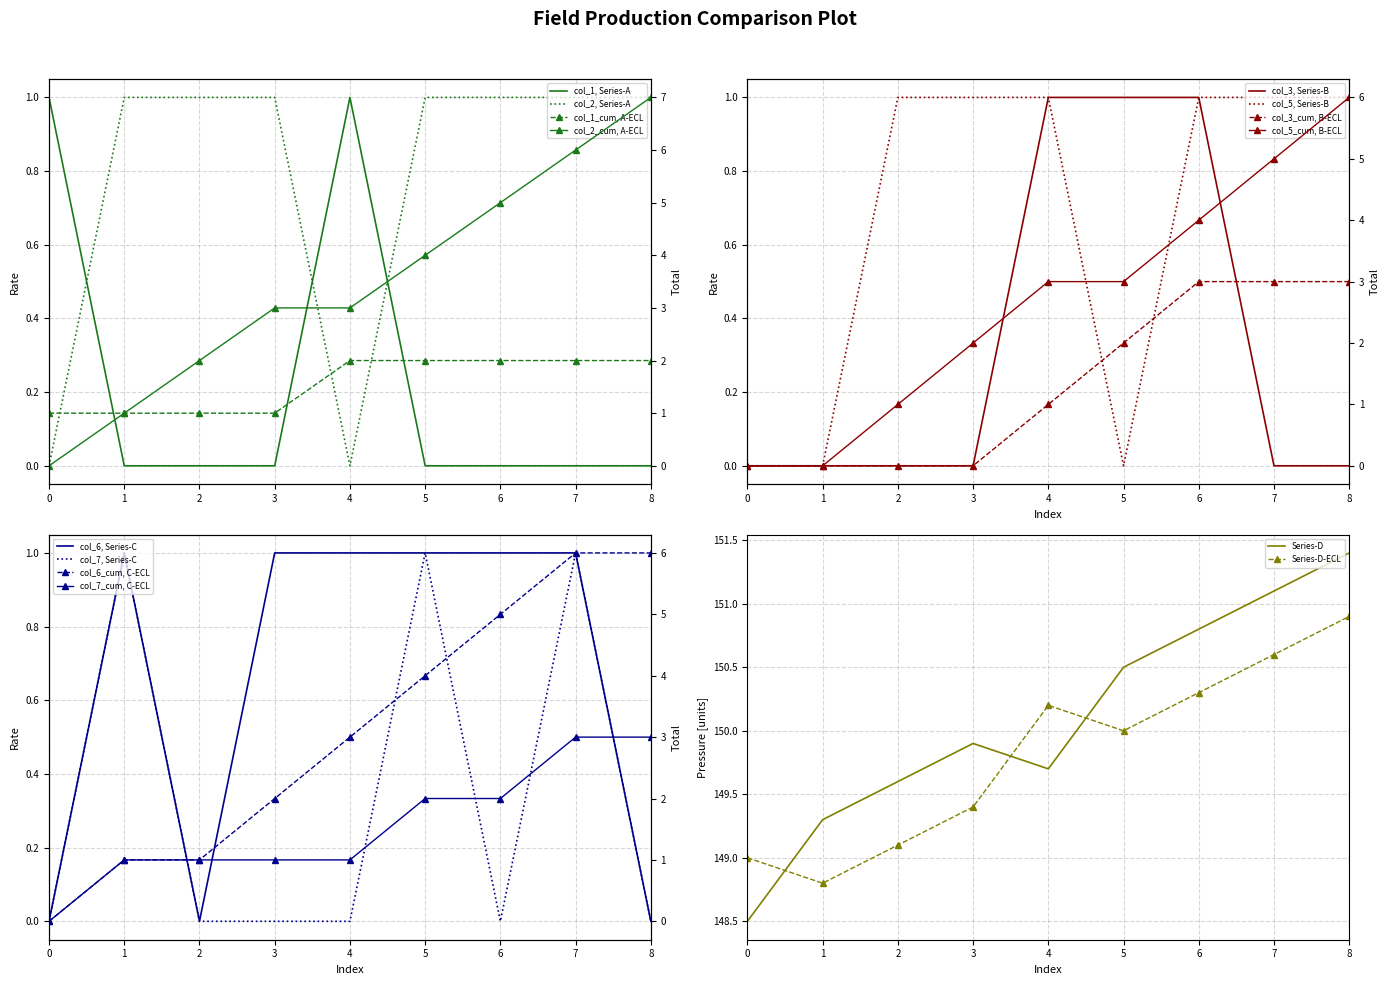

The Series-D-ECL series shows 150.6 at 7. True or false?

True